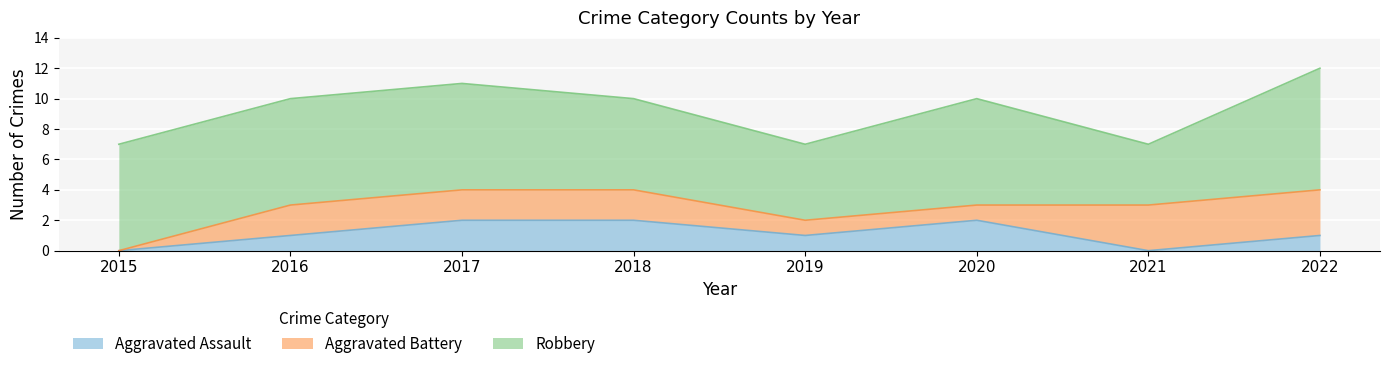

What is the average value of the Aggravated Assault series?

1